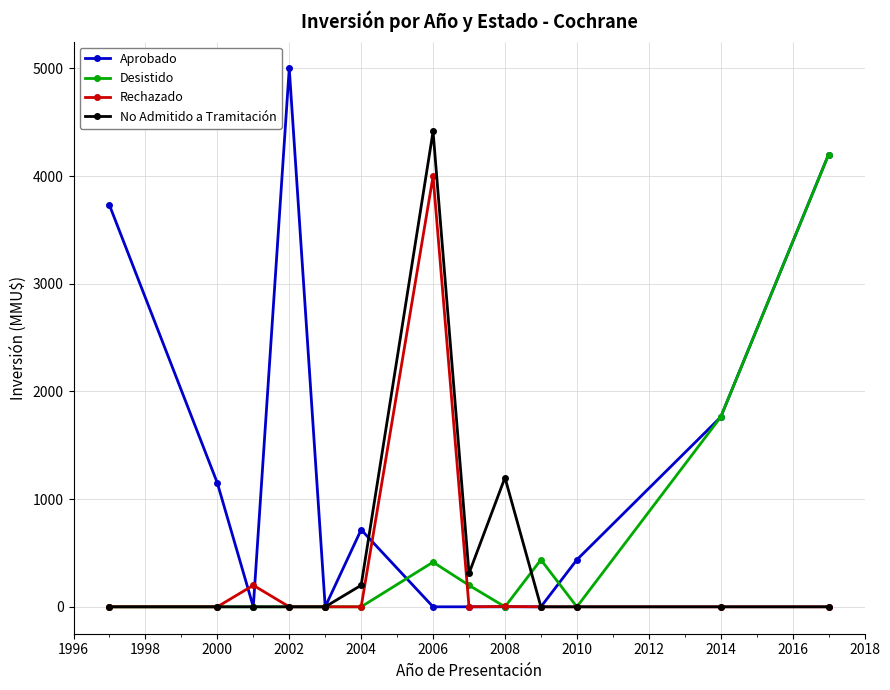

Which series ends up on top after the final intersection of Rechazado and Desistido?

Desistido